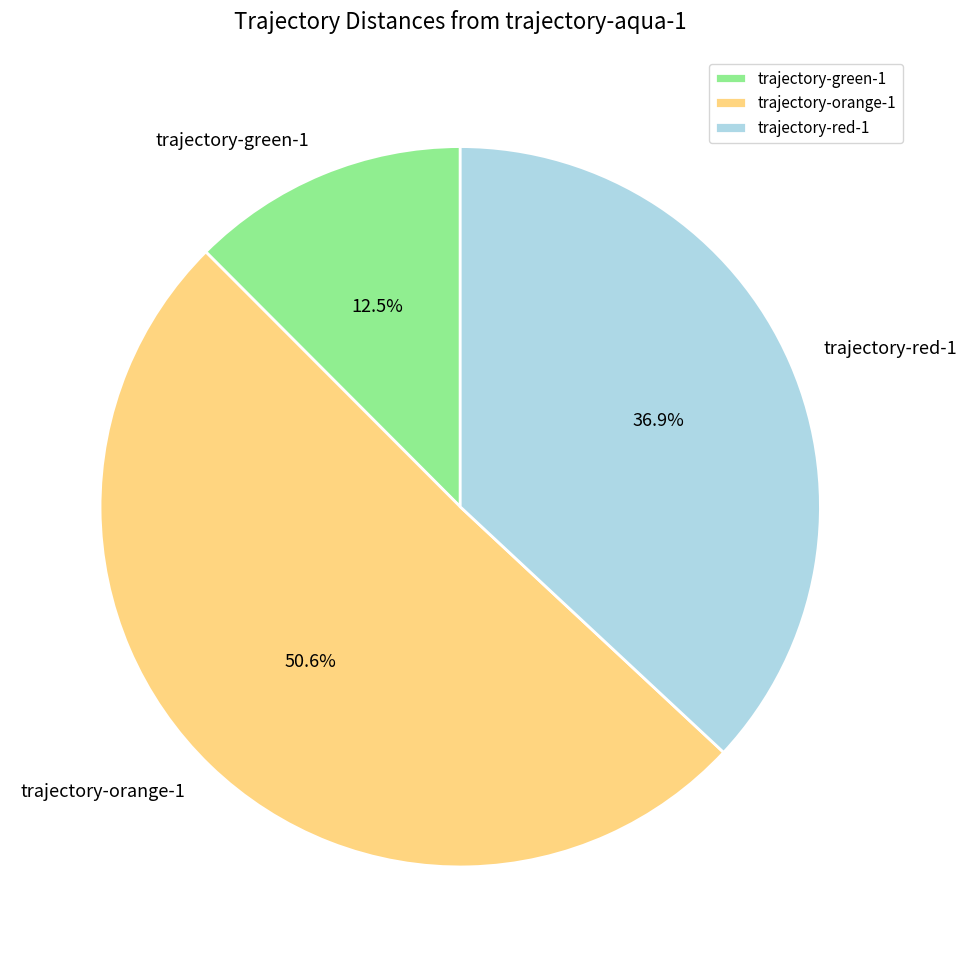

Which category has the biggest portion of the pie?

trajectory-orange-1